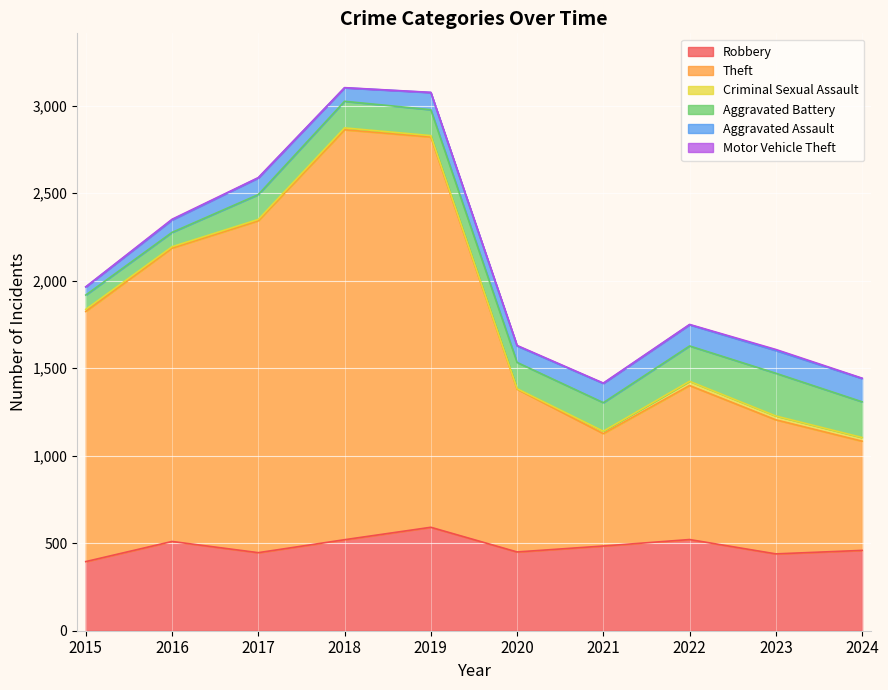

What is the spread (max minus min) of values at 2017?

1894